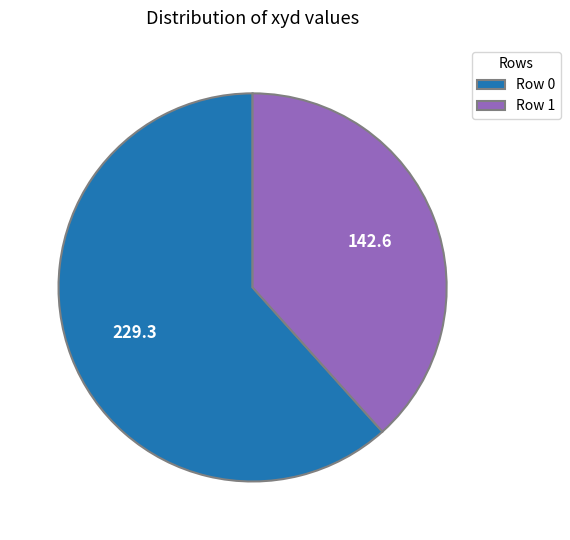

Is there a majority slice in this chart?

Yes